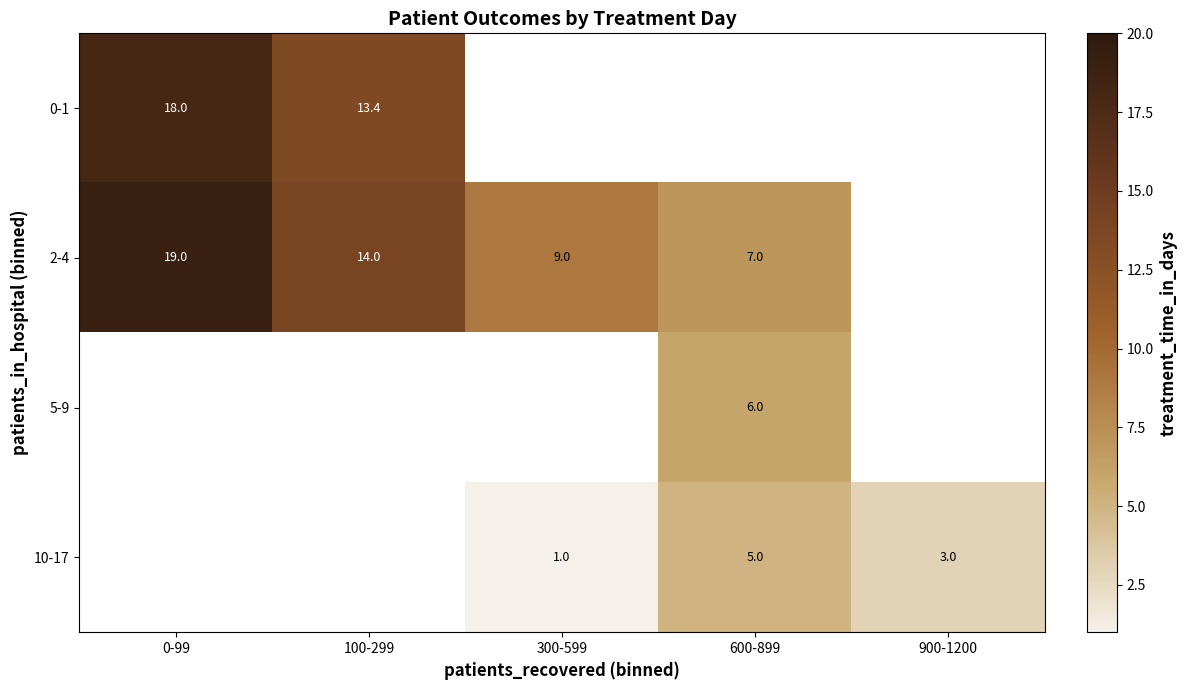

The 10-17 series shows 3.0 at 900-1200. True or false?

True